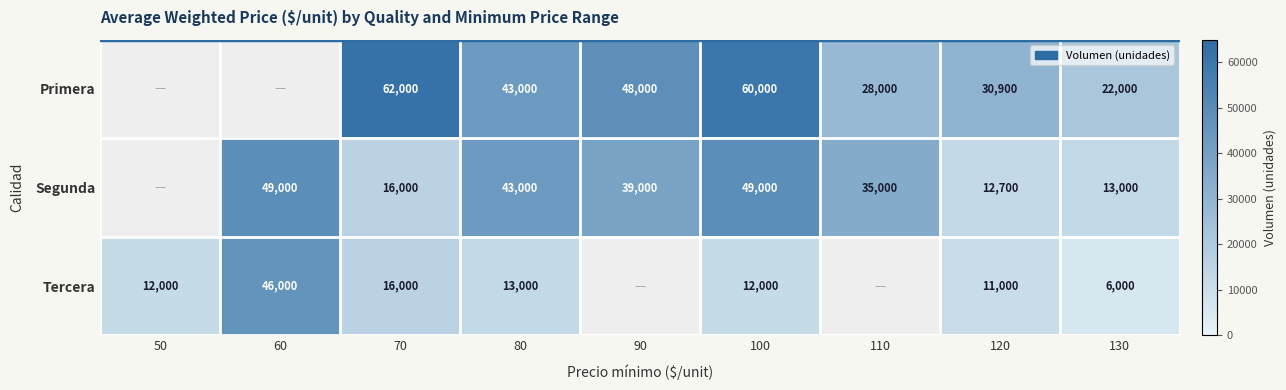

What is the smallest value displayed?

6000.0